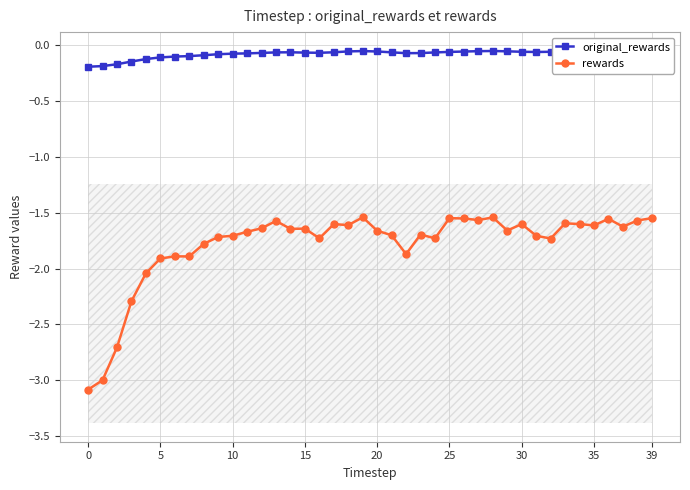

Where is original_rewards nearest to the value 0?

35